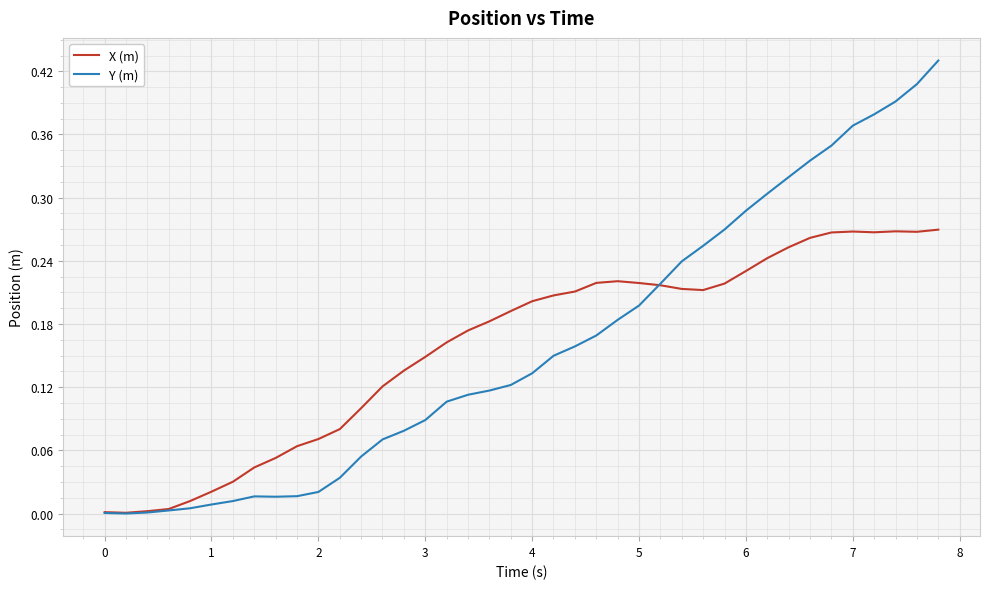

Which series has the widest spread of values?

Y (m)